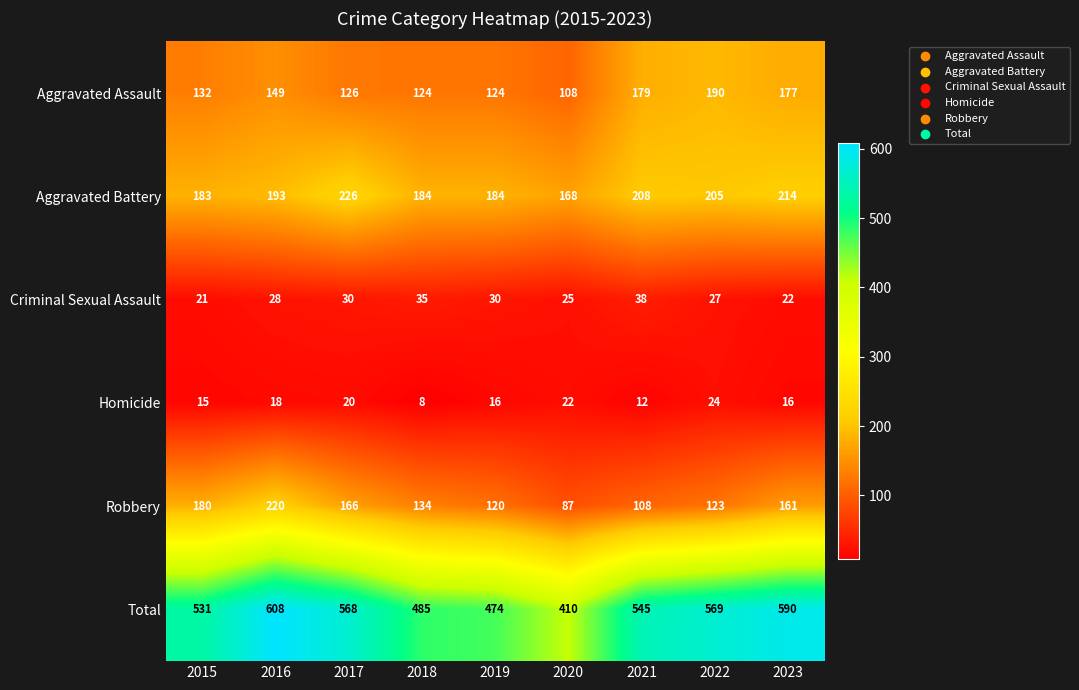

What is the spread (max minus min) of values at 2019?

458